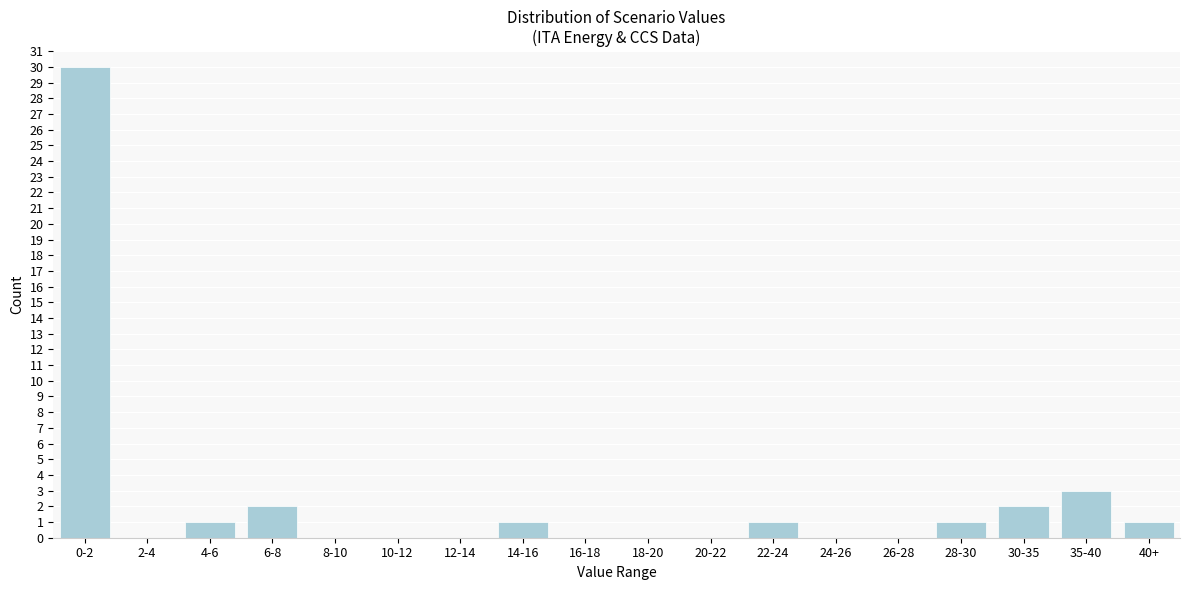

Reading left to right, transcribe all the data shown in this chart.

0-2=30	2-4=0	4-6=1	6-8=2	8-10=0	10-12=0	12-14=0	14-16=1	16-18=0	18-20=0	20-22=0	22-24=1	24-26=0	26-28=0	28-30=1	30-35=2	35-40=3	40+=1